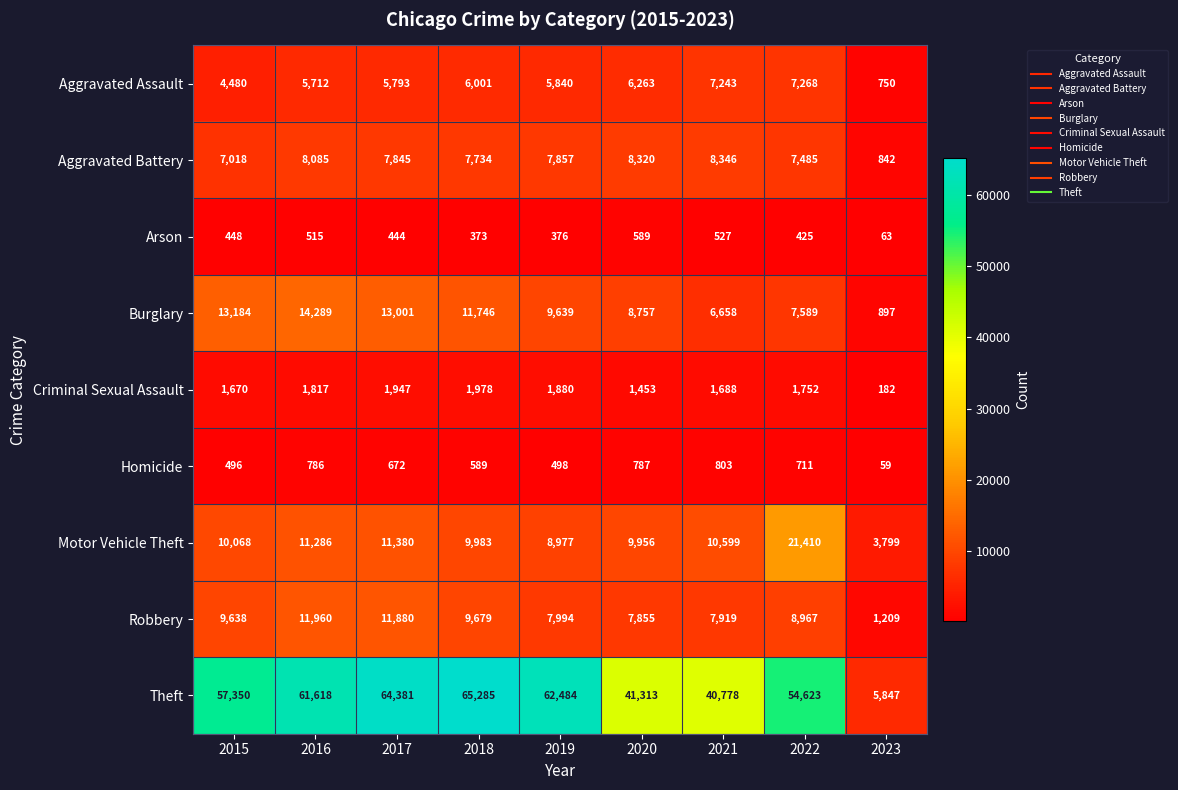

How many distinct data groups are displayed?

9